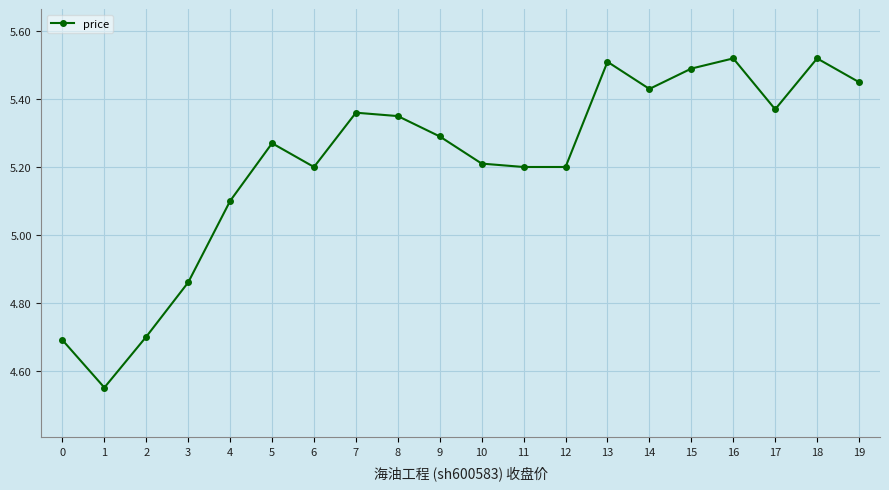

Where does the data first go above 5?

4